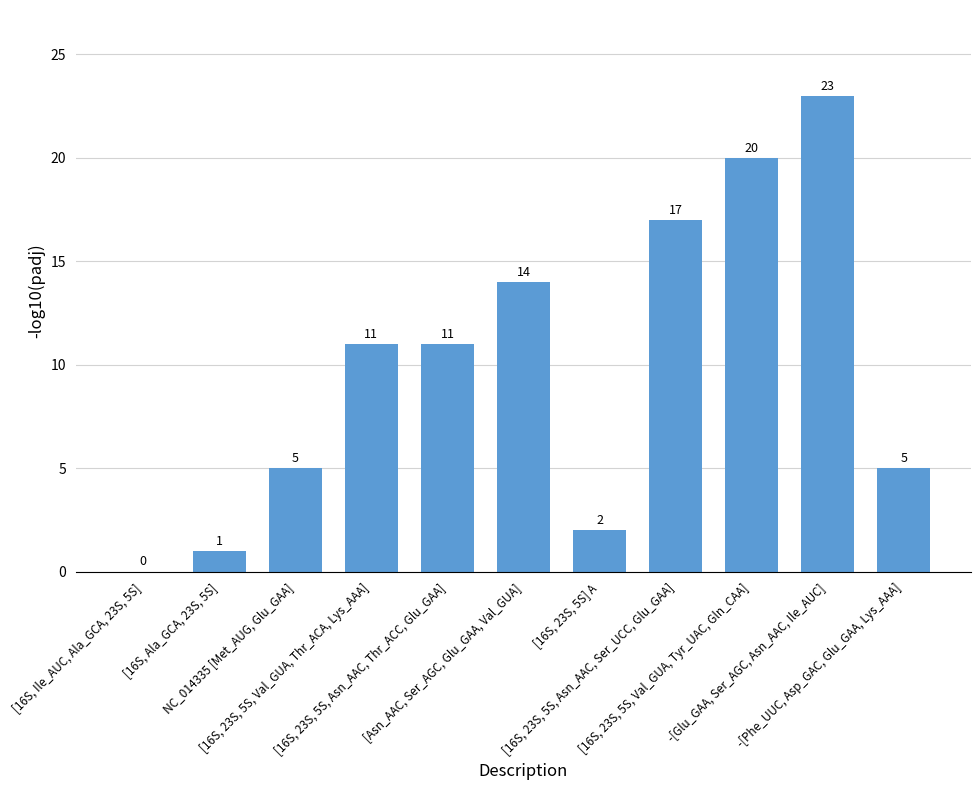

Reading left to right, extract all data points from this chart.

0	1	5	11	11	14	2	17	20	23	5